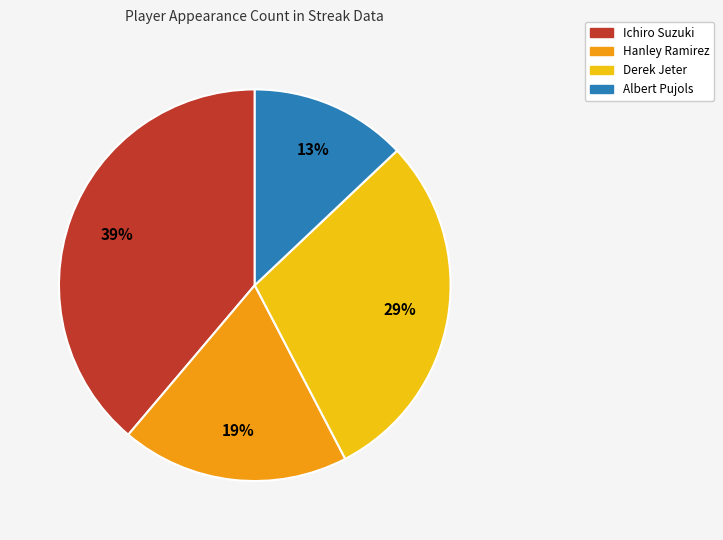

How many slices are in this pie chart?

4